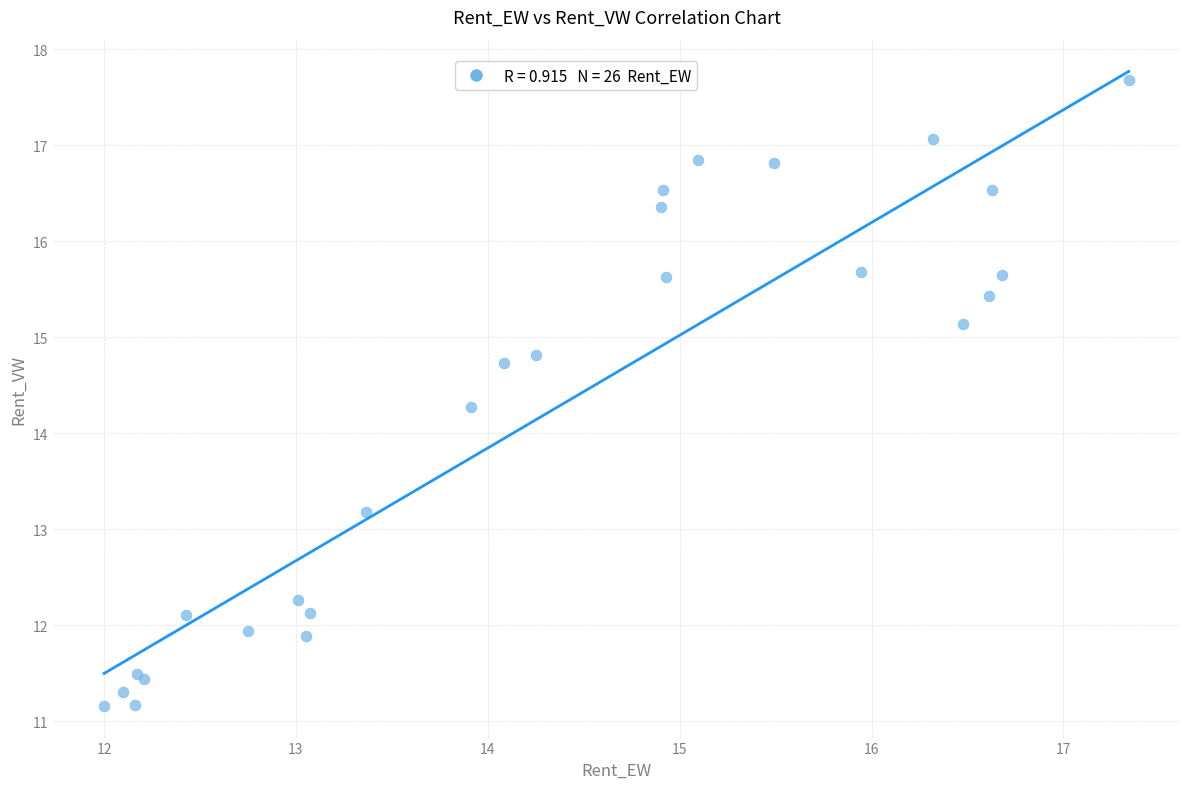

What Y value in the scatter plot is closest to 14?

14.3